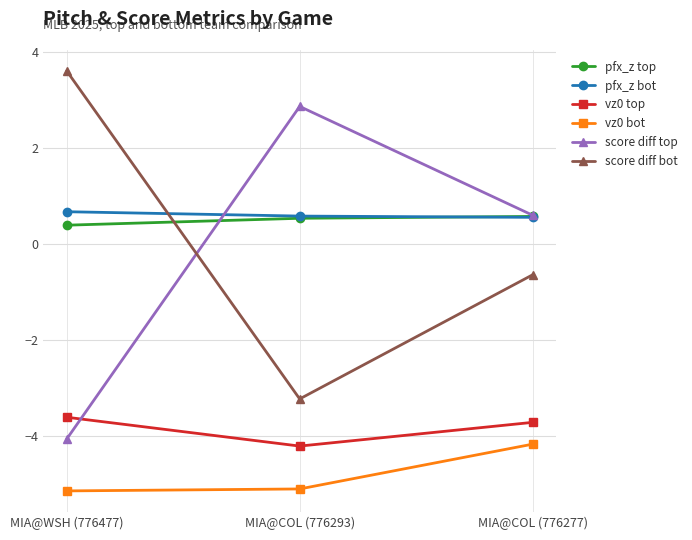

What is the spread (max minus min) of values at MIA@COL (776277)?

4.8